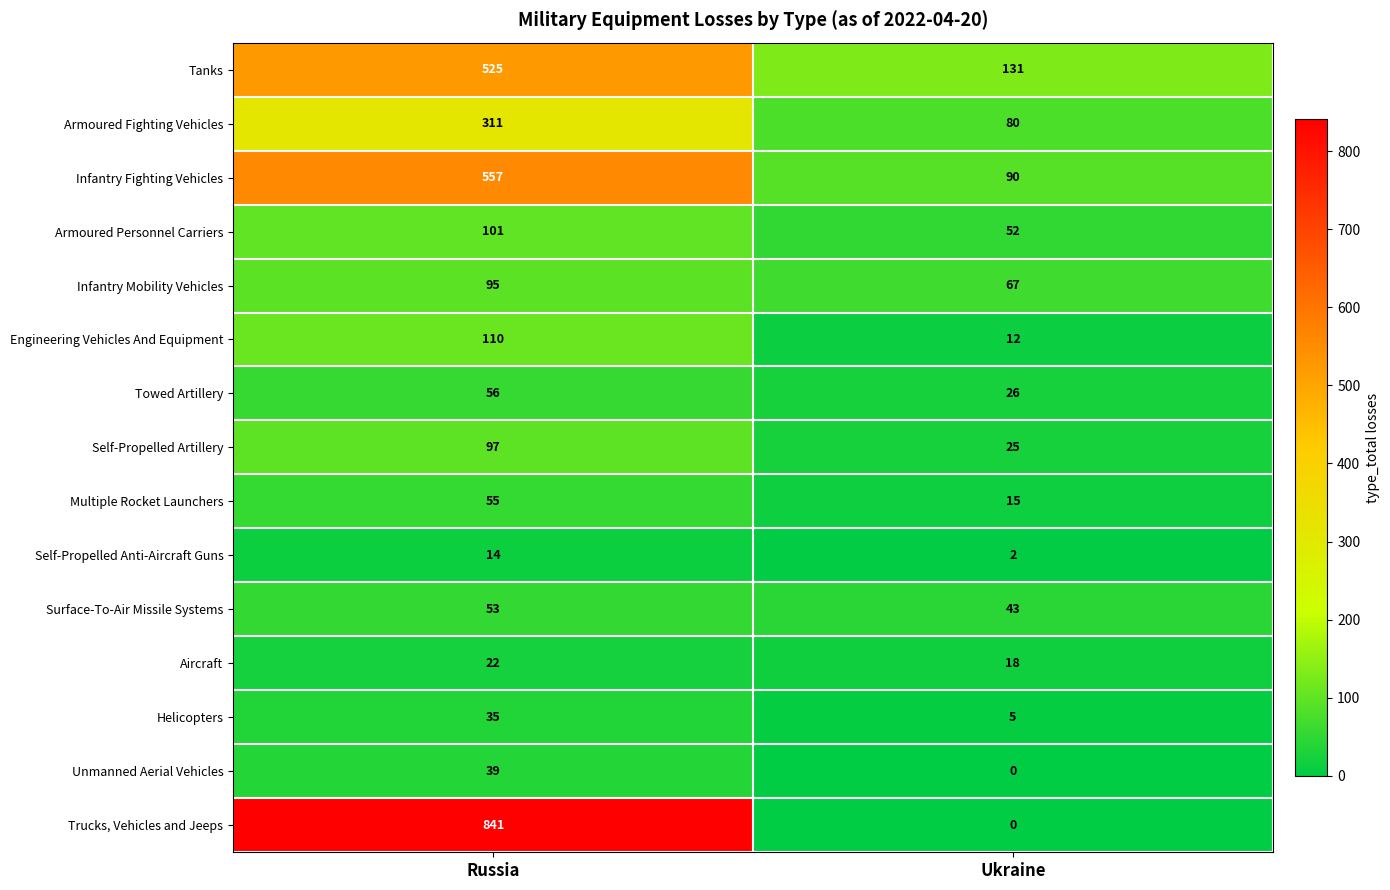

Which label corresponds to the smallest value in the chart?

Ukraine